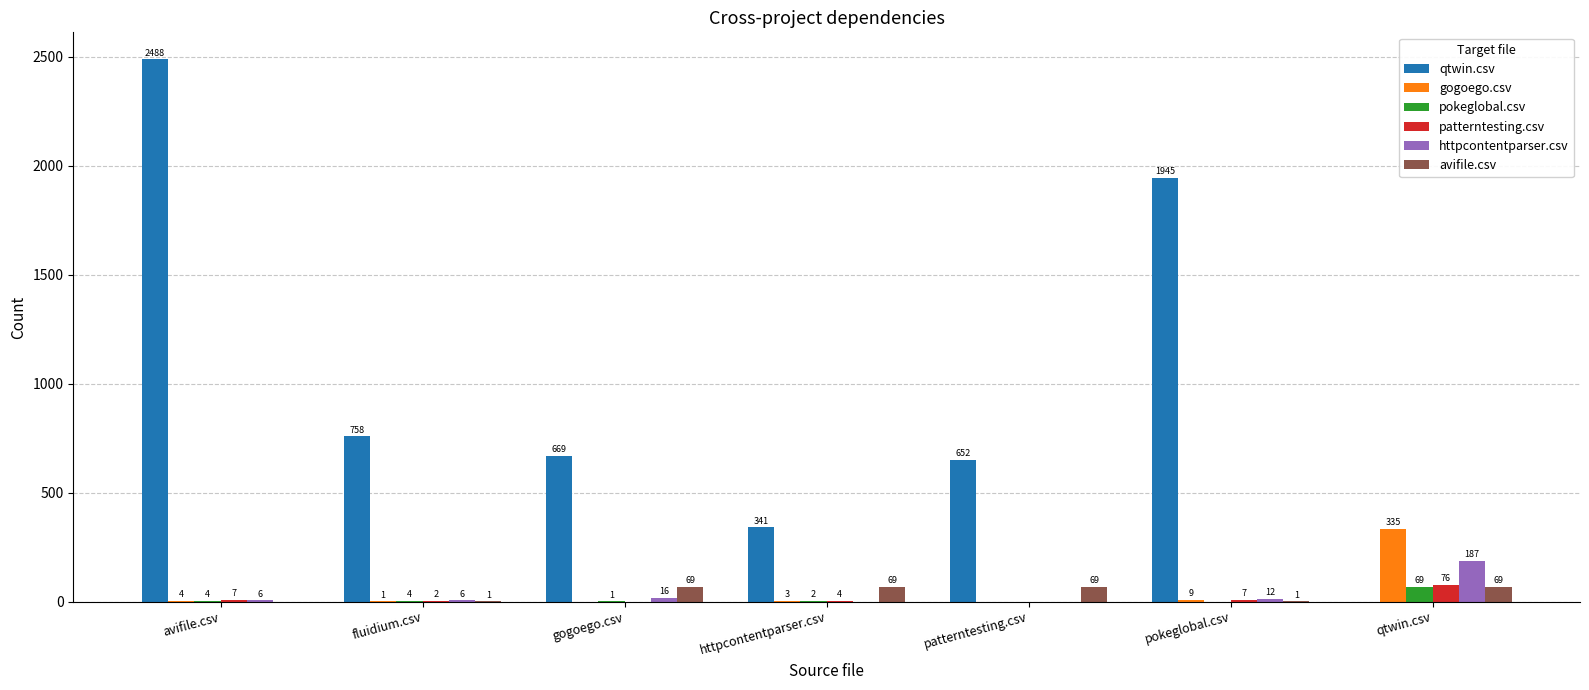

Is the value of patterntesting.csv at fluidium.csv greater than the value of pokeglobal.csv at patterntesting.csv?

Yes